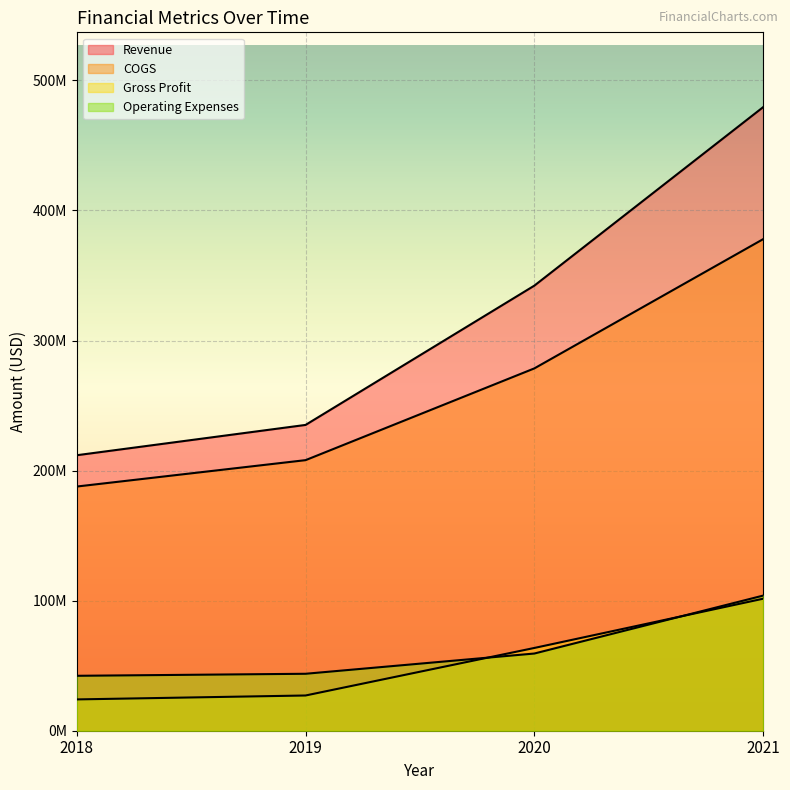

Reading left to right, list all the values displayed in this chart.

Revenue: 2018=211813000	2019=235111000	2020=342205000	2021=479420000
COGS: 2018=187743000	2019=208025000	2020=278572000	2021=377934000
Gross Profit: 2018=24070000	2019=27086000	2020=63633000	2021=101486000
Operating Expenses: 2018=42229000	2019=43784000	2020=59352000	2021=103888000